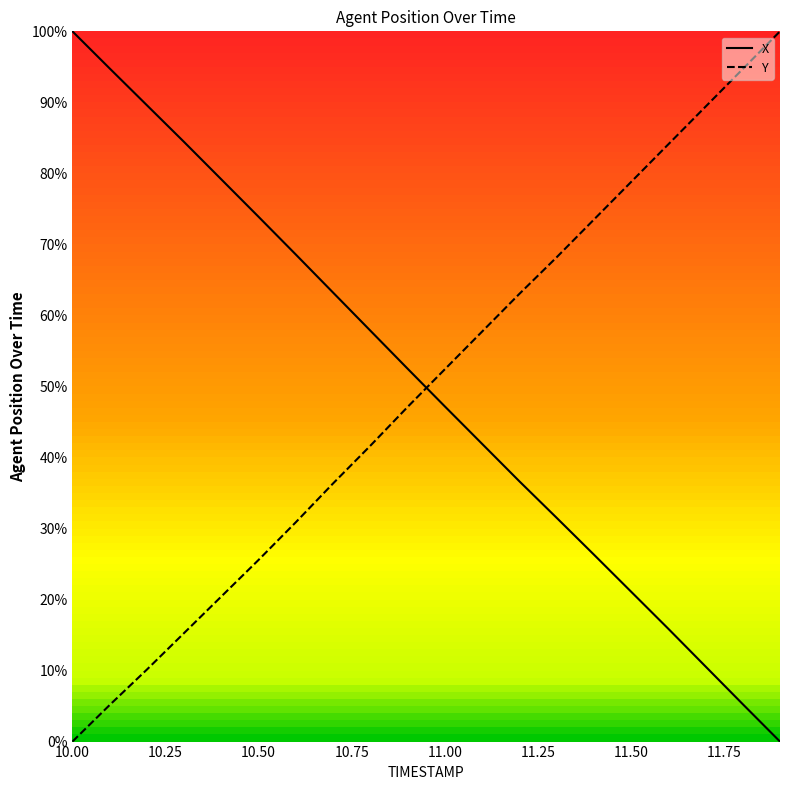

How many distinct data groups are displayed?

2